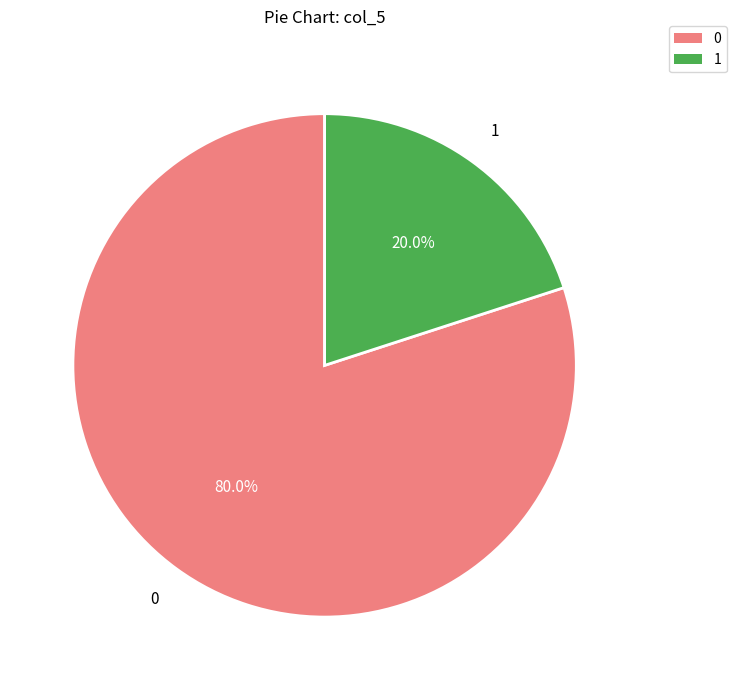

To the nearest percent, what portion does 1 represent?

20%